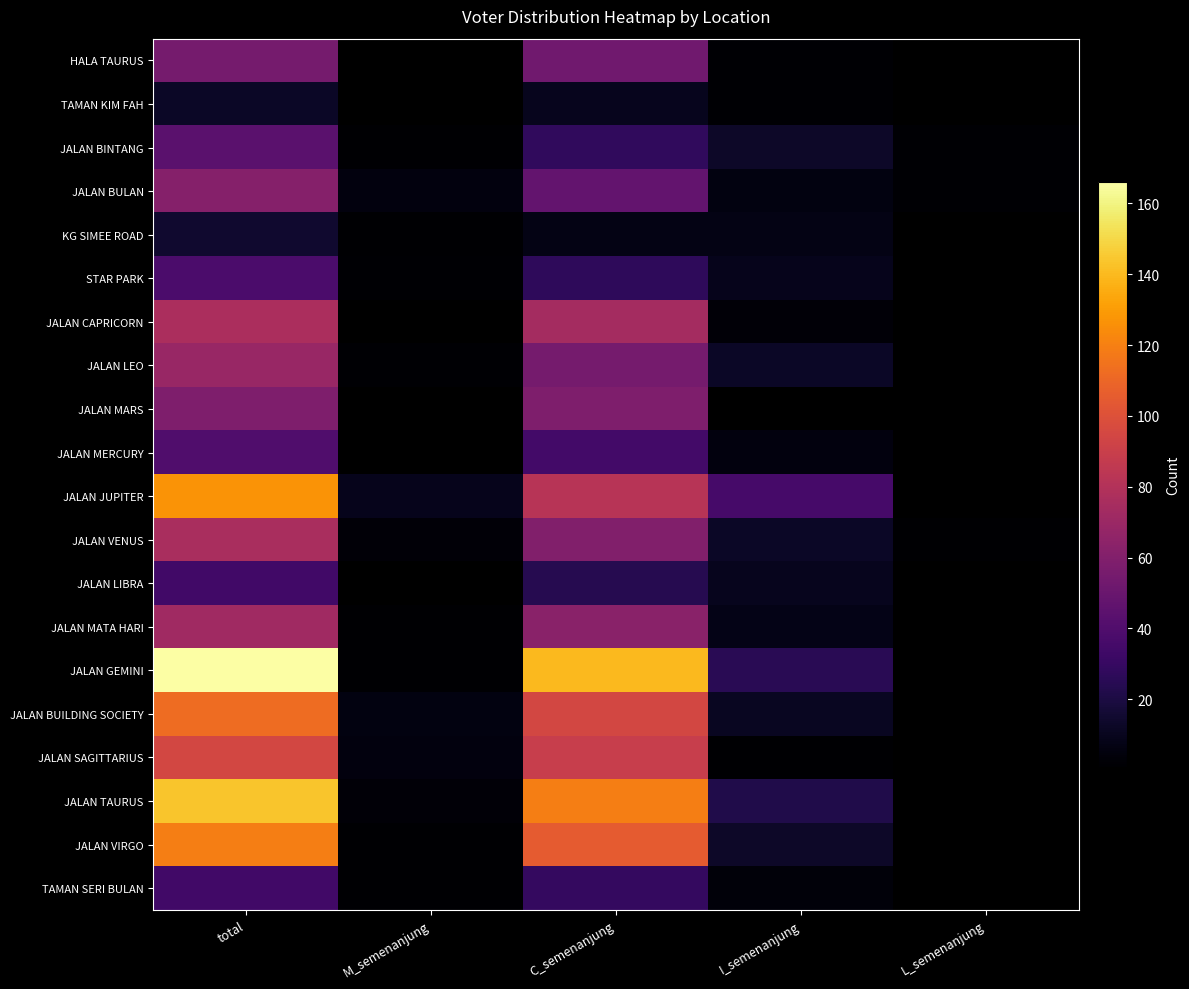

At how many categories does at least one series exceed 77?

2